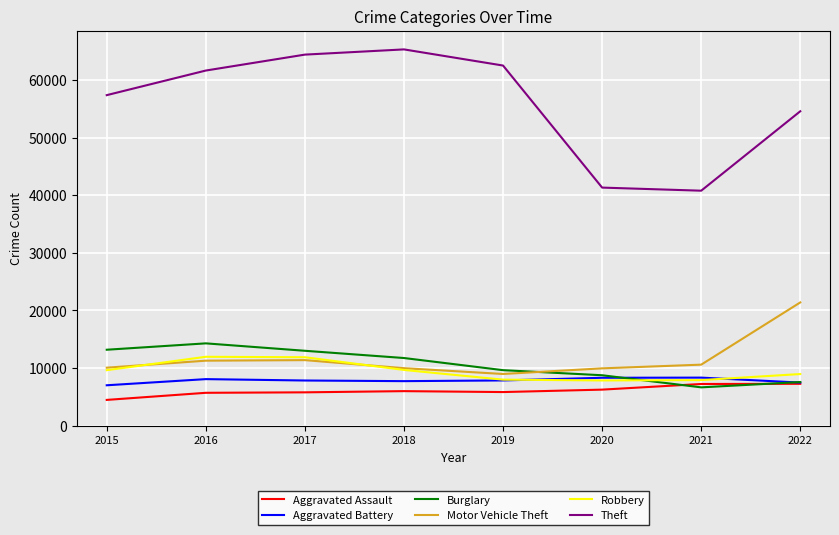

At which category does the chart reach its minimum across all series?

2015